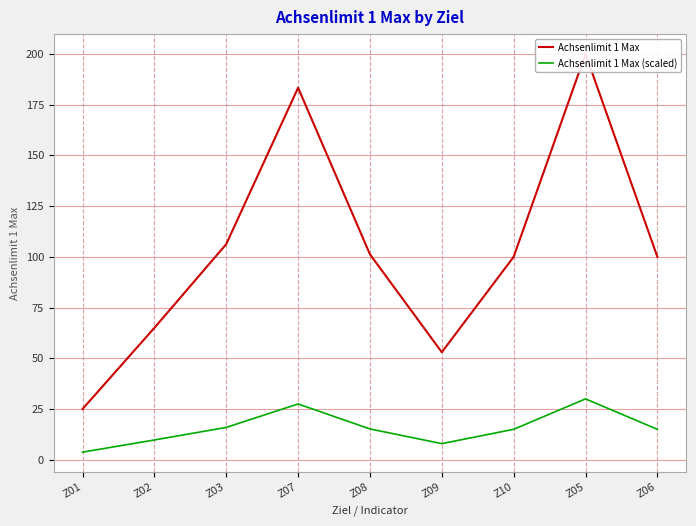

At which category does Achsenlimit 1 Max reach its first local peak?

Z07